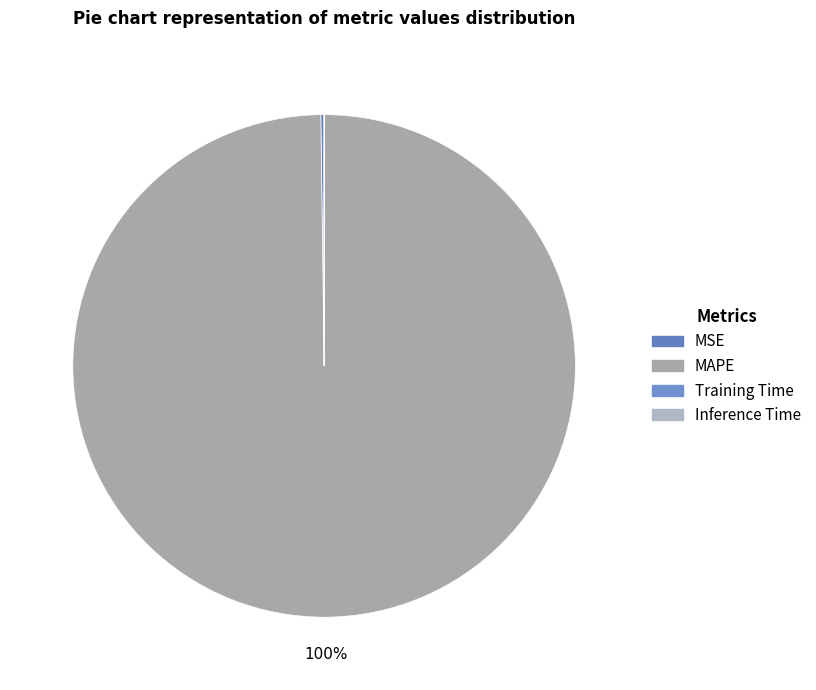

What is the change in value from MAPE to Inference Time?

-67.3